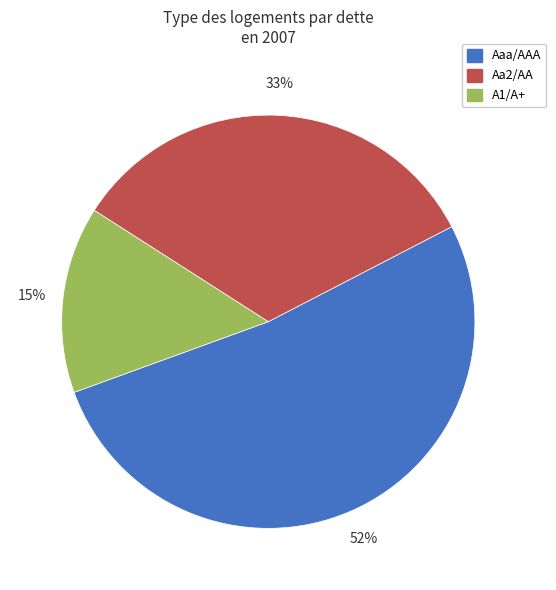

Is there any slice that represents more than half of the pie?

Yes